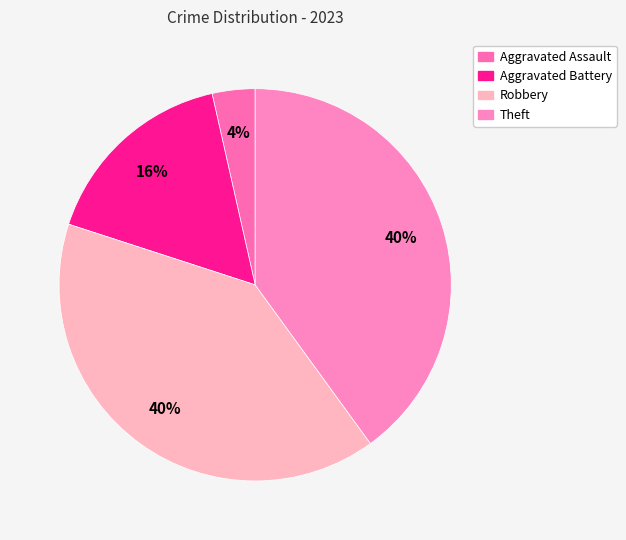

Count the number of slices in the pie.

4